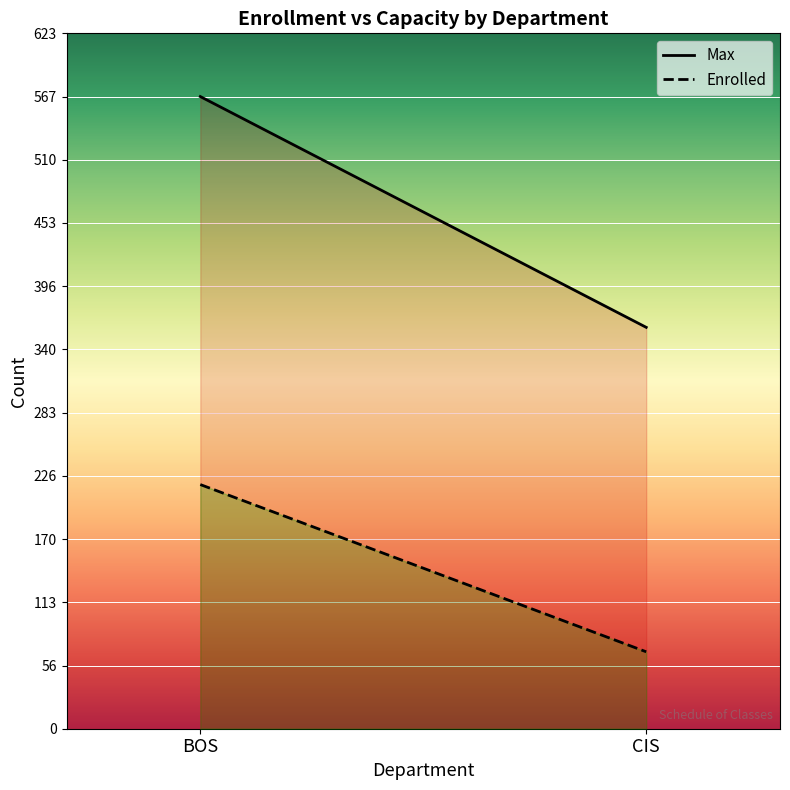

Is it true that Max equals 567 at BOS?

True